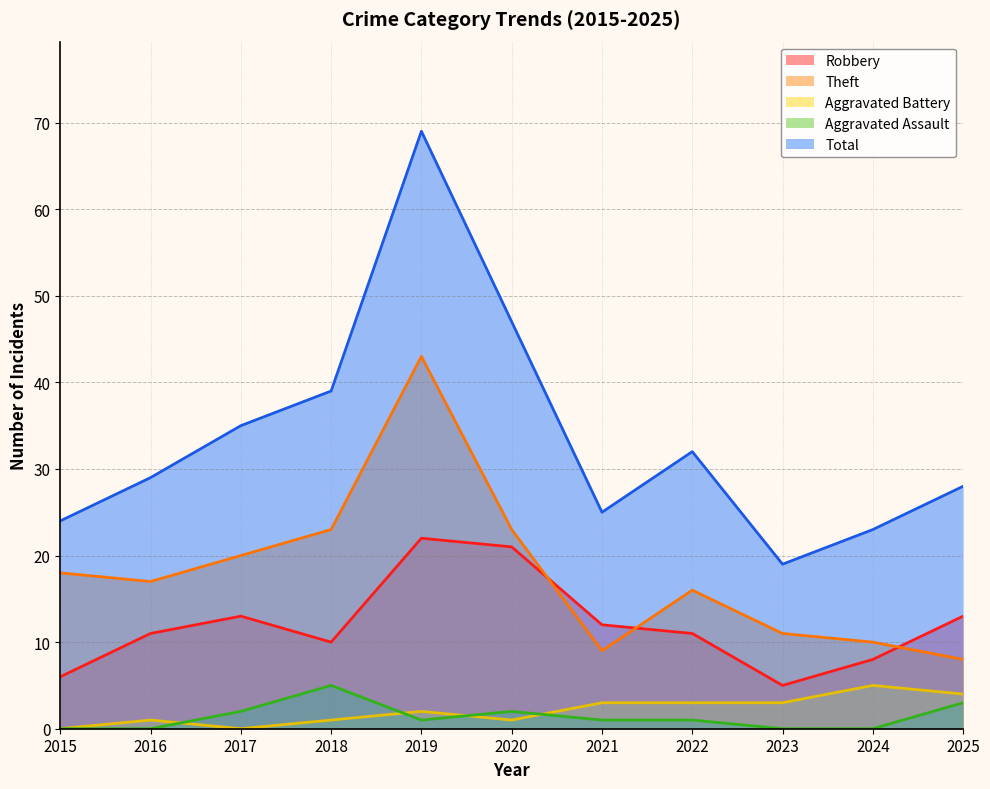

Rank the series at 2024 from highest to lowest value.

Total, Theft, Robbery, Aggravated Battery, Aggravated Assault